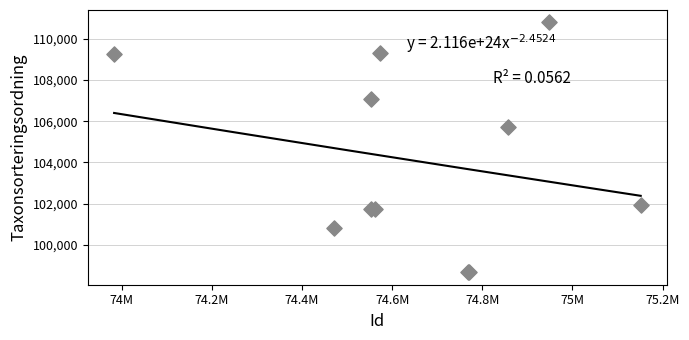

What Y value in the scatter plot is closest to 104732?

105714